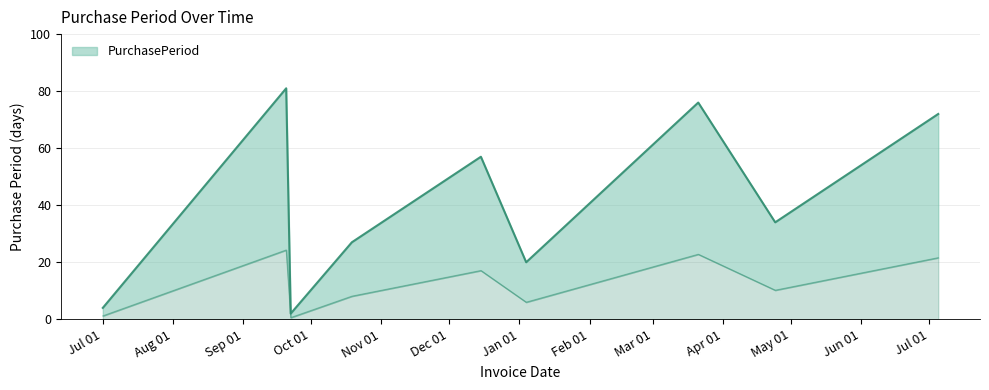

What is the approximate value at 2016-09-20, to the nearest 5?

80